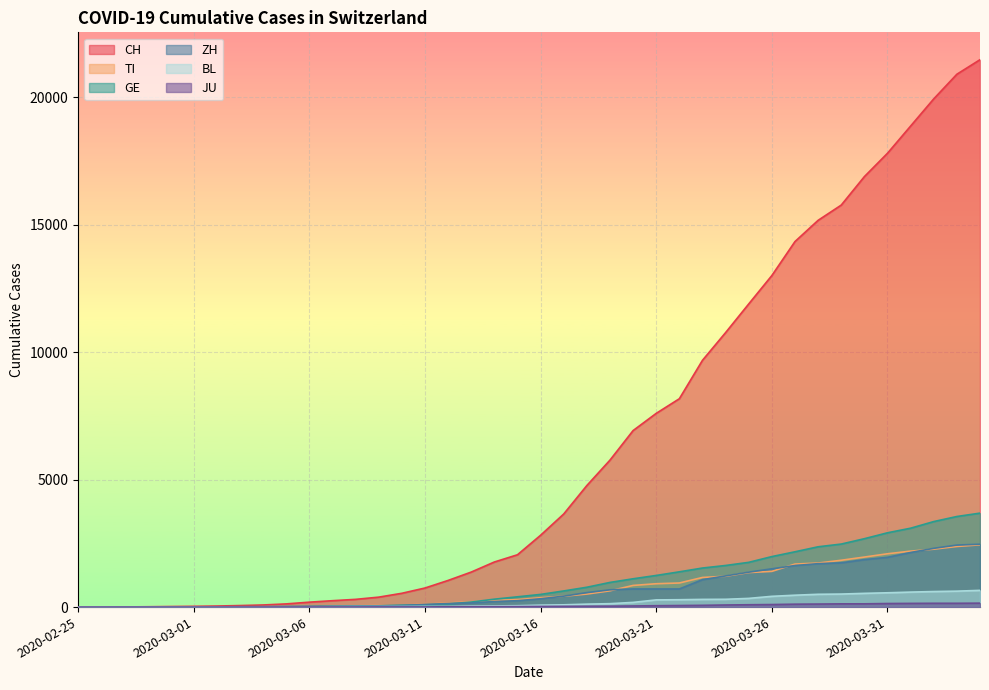

Reading left to right, extract all data points from this chart.

CH: 2020-02-25=0	2020-02-26=2	2020-02-27=6	2020-02-28=13	2020-02-29=22	2020-03-01=30	2020-03-02=41	2020-03-03=60	2020-03-04=83	2020-03-05=125	2020-03-06=193	2020-03-07=251	2020-03-08=303	2020-03-09=390	2020-03-10=541	2020-03-11=748	2020-03-12=1045	2020-03-13=1373	2020-03-14=1768	2020-03-15=2052	2020-03-16=2817	2020-03-17=3651	2020-03-18=4767	2020-03-19=5764	2020-03-20=6923	2020-03-21=7598	2020-03-22=8172	2020-03-23=9679	2020-03-24=10766	2020-03-25=11890	2020-03-26=13004	2020-03-27=14337	2020-03-28=15169	2020-03-29=15767	2020-03-30=16883	2020-03-31=17800	2020-04-01=18867	2020-04-02=19933	2020-04-03=20899	2020-04-04=21469
TI: 2020-02-25=0	2020-02-26=1	2020-02-27=1	2020-02-28=1	2020-02-29=2	2020-03-01=2	2020-03-02=4	2020-03-03=8	2020-03-04=13	2020-03-05=25	2020-03-06=28	2020-03-07=41	2020-03-08=49	2020-03-09=61	2020-03-10=75	2020-03-11=108	2020-03-12=163	2020-03-13=206	2020-03-14=265	2020-03-15=293	2020-03-16=368	2020-03-17=426	2020-03-18=511	2020-03-19=638	2020-03-20=849	2020-03-21=916	2020-03-22=945	2020-03-23=1162	2020-03-24=1209	2020-03-25=1354	2020-03-26=1401	2020-03-27=1688	2020-03-28=1727	2020-03-29=1837	2020-03-30=1962	2020-03-31=2091	2020-04-01=2195	2020-04-02=2271	2020-04-03=2377	2020-04-04=2442
GE: 2020-02-25=0	2020-02-26=1	2020-02-27=1	2020-02-28=4	2020-02-29=7	2020-03-01=10	2020-03-02=11	2020-03-03=14	2020-03-04=14	2020-03-05=17	2020-03-06=21	2020-03-07=32	2020-03-08=40	2020-03-09=50	2020-03-10=75	2020-03-11=91	2020-03-12=123	2020-03-13=197	2020-03-14=310	2020-03-15=403	2020-03-16=497	2020-03-17=633	2020-03-18=778	2020-03-19=967	2020-03-20=1110	2020-03-21=1241	2020-03-22=1383	2020-03-23=1532	2020-03-24=1632	2020-03-25=1755	2020-03-26=1981	2020-03-27=2169	2020-03-28=2365	2020-03-29=2472	2020-03-30=2682	2020-03-31=2914	2020-04-01=3094	2020-04-02=3354	2020-04-03=3553	2020-04-04=3685
ZH: 2020-02-25=0	2020-02-26=0	2020-02-27=2	2020-02-28=2	2020-02-29=6	2020-03-01=7	2020-03-02=10	2020-03-03=13	2020-03-04=15	2020-03-05=23	2020-03-06=29	2020-03-07=34	2020-03-08=40	2020-03-09=49	2020-03-10=62	2020-03-11=101	2020-03-12=140	2020-03-13=163	2020-03-14=218	2020-03-15=250	2020-03-16=326	2020-03-17=429	2020-03-18=568	2020-03-19=679	2020-03-20=711	2020-03-21=711	2020-03-22=711	2020-03-23=1075	2020-03-24=1223	2020-03-25=1370	2020-03-26=1502	2020-03-27=1629	2020-03-28=1703	2020-03-29=1735	2020-03-30=1861	2020-03-31=1952	2020-04-01=2141	2020-04-02=2305	2020-04-03=2433	2020-04-04=2466
BL: 2020-02-25=0	2020-02-26=0	2020-02-27=0	2020-02-28=1	2020-02-29=2	2020-03-01=2	2020-03-02=2	2020-03-03=2	2020-03-04=2	2020-03-05=6	2020-03-06=6	2020-03-07=15	2020-03-08=19	2020-03-09=20	2020-03-10=22	2020-03-11=26	2020-03-12=26	2020-03-13=42	2020-03-14=47	2020-03-15=54	2020-03-16=76	2020-03-17=89	2020-03-18=116	2020-03-19=134	2020-03-20=184	2020-03-21=282	2020-03-22=289	2020-03-23=302	2020-03-24=306	2020-03-25=341	2020-03-26=422	2020-03-27=466	2020-03-28=502	2020-03-29=511	2020-03-30=539	2020-03-31=561	2020-04-01=588	2020-04-02=610	2020-04-03=625	2020-04-04=656
JU: 2020-02-25=0	2020-02-26=0	2020-02-27=1	2020-02-28=1	2020-02-29=1	2020-03-01=1	2020-03-02=1	2020-03-03=2	2020-03-04=2	2020-03-05=4	2020-03-06=4	2020-03-07=5	2020-03-08=5	2020-03-09=7	2020-03-10=7	2020-03-11=7	2020-03-12=12	2020-03-13=17	2020-03-14=18	2020-03-15=19	2020-03-16=25	2020-03-17=29	2020-03-18=32	2020-03-19=36	2020-03-20=44	2020-03-21=54	2020-03-22=61	2020-03-23=69	2020-03-24=82	2020-03-25=92	2020-03-26=100	2020-03-27=114	2020-03-28=119	2020-03-29=127	2020-03-30=128	2020-03-31=140	2020-04-01=145	2020-04-02=149	2020-04-03=149	2020-04-04=154